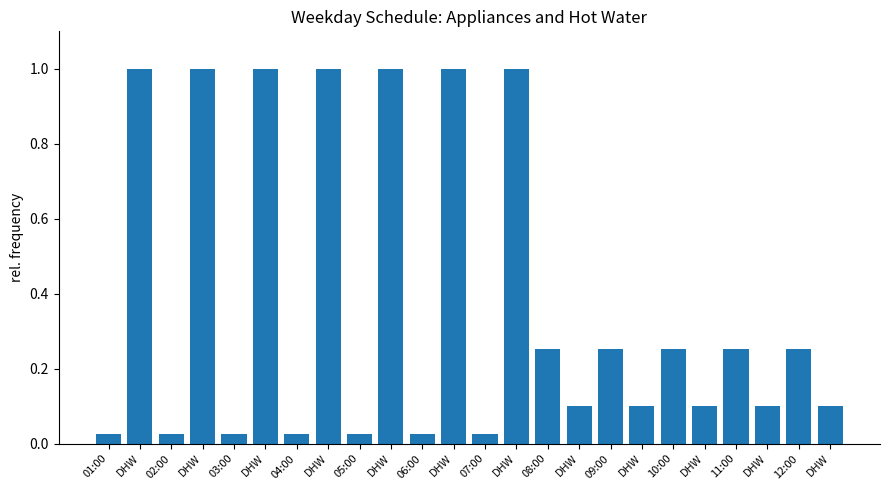

How many bars are there in total?

24